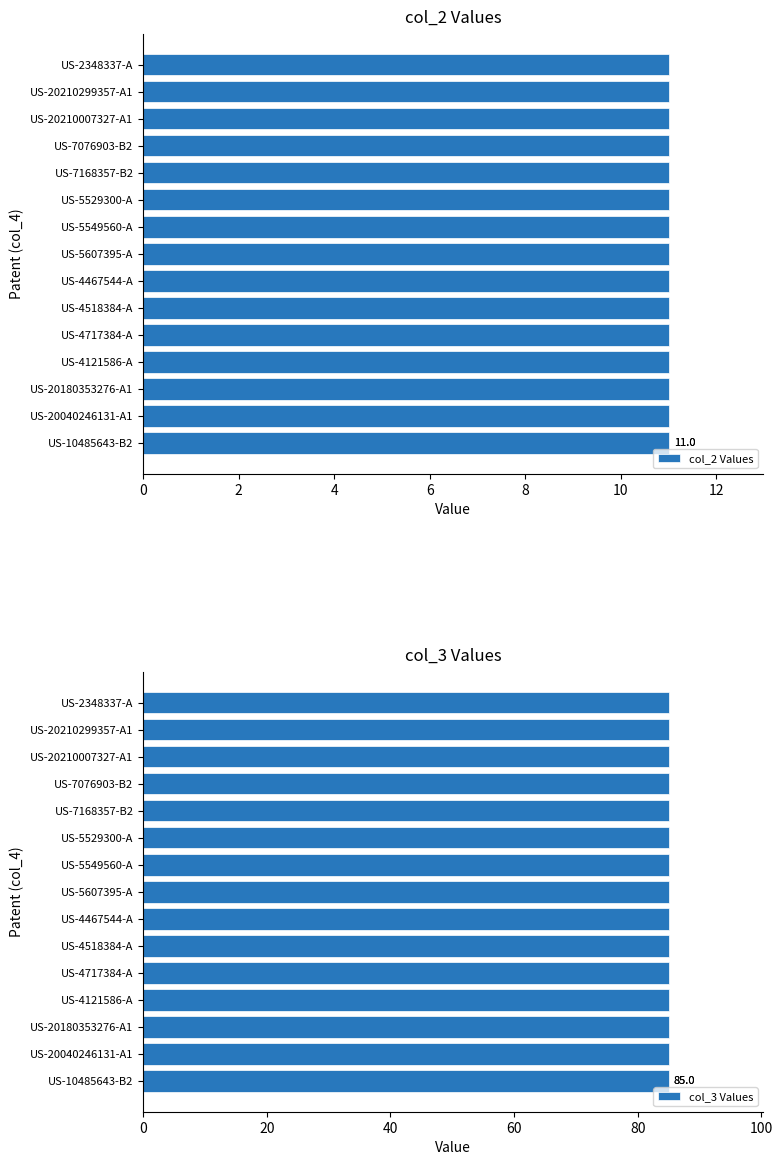

At which category is the sum across all series the highest?

US-10485643-B2